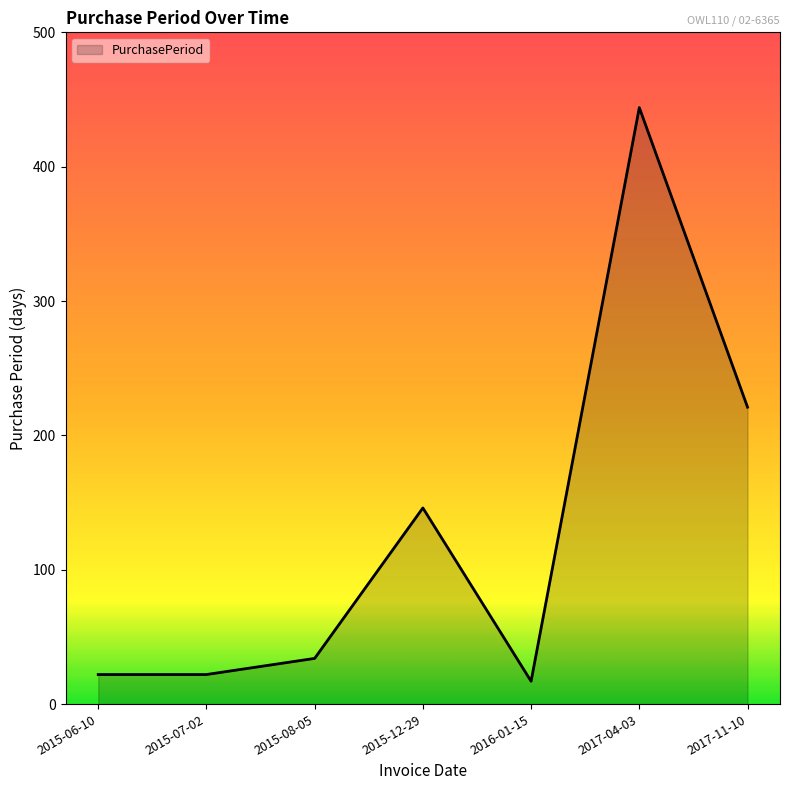

How many series are shown in this chart?

1